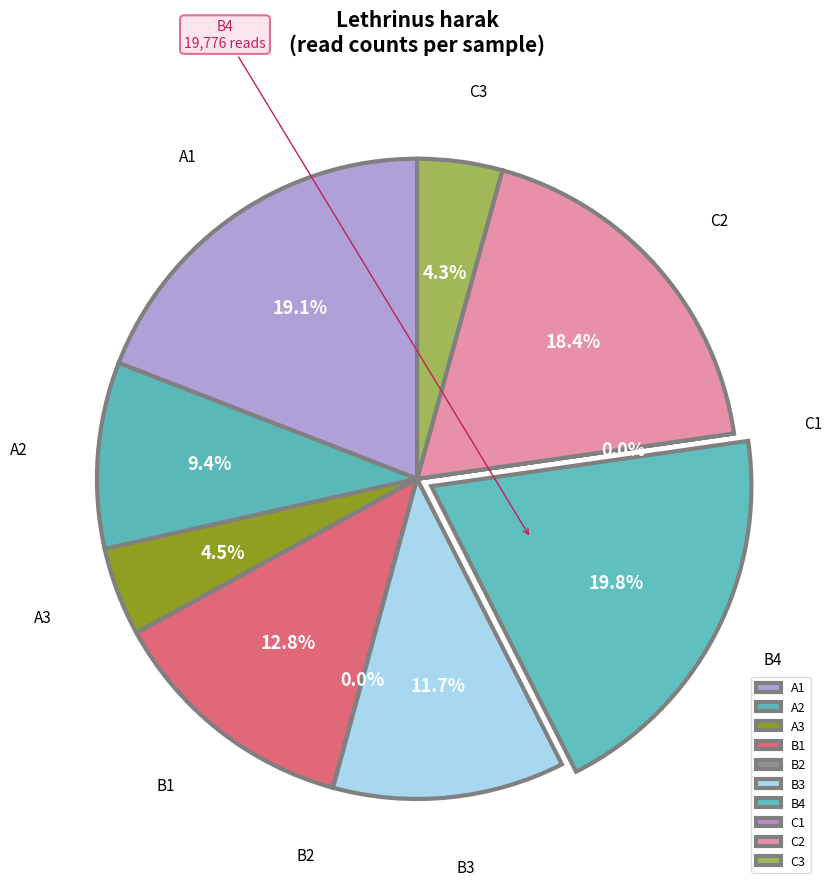

What is the largest slice in the pie chart?

B4